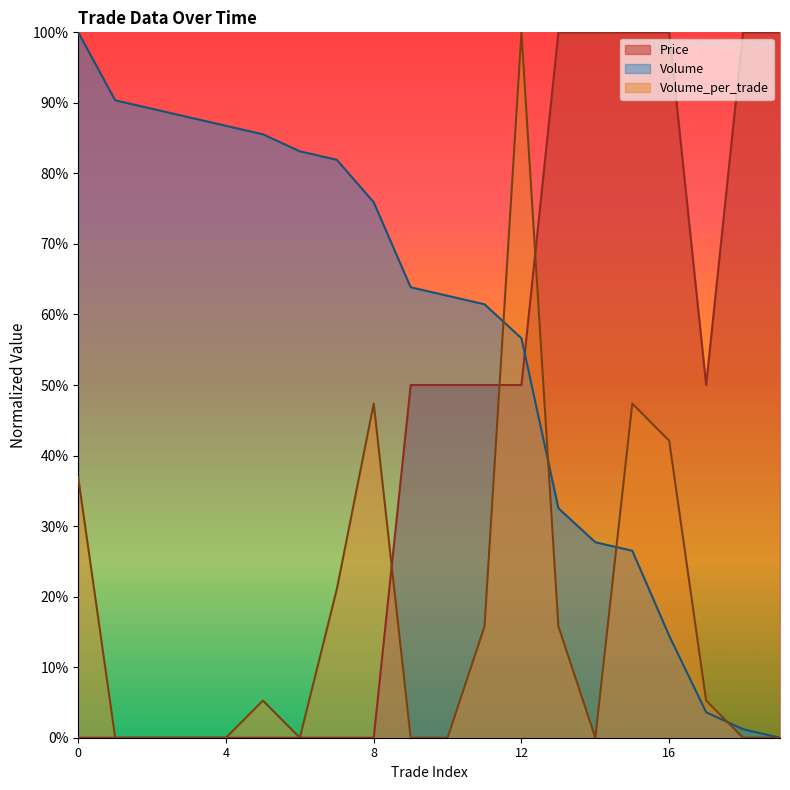

Is it true that Volume_per_trade equals 61.5 at 9?

False